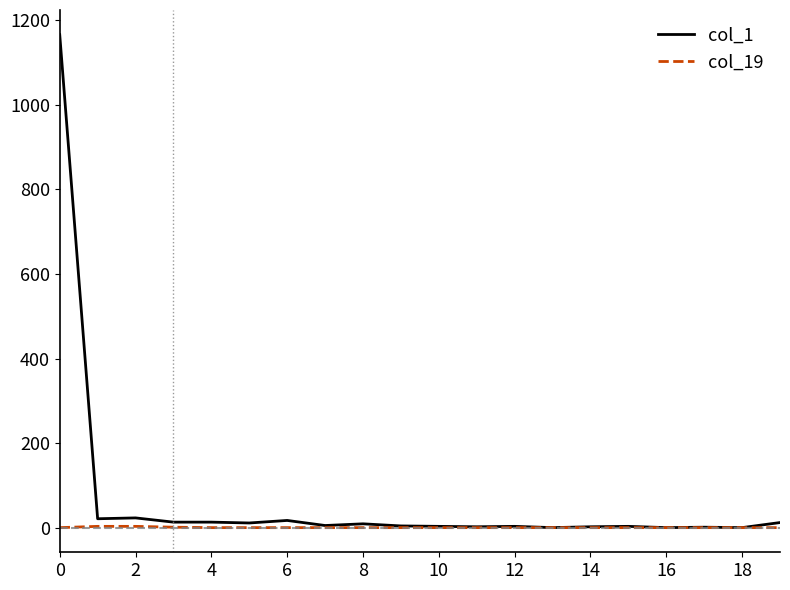

Rank the series by their maximum value, from lowest to highest.

col_19, col_1